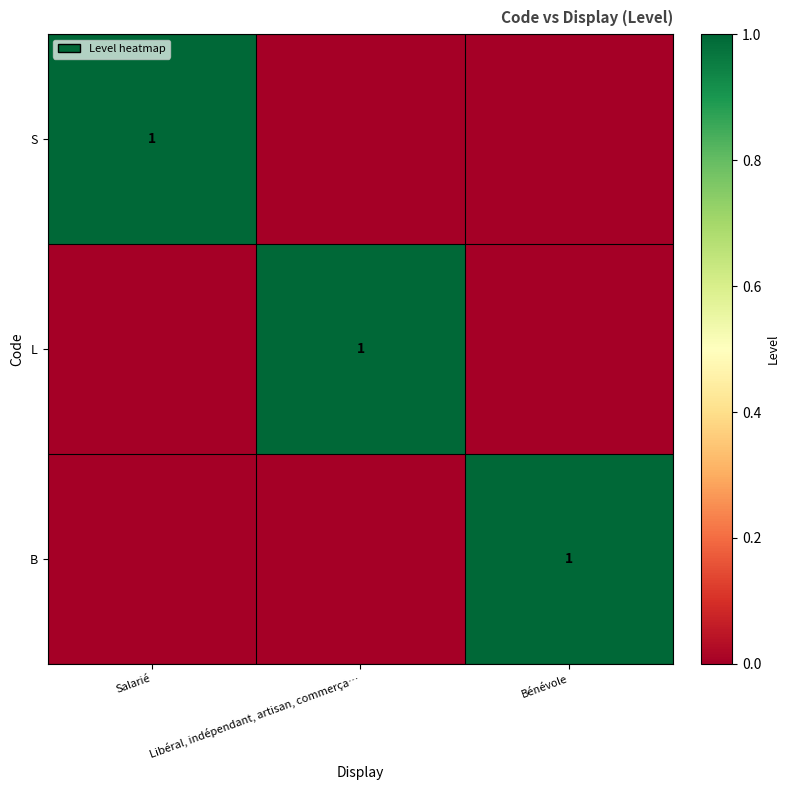

True or false: L has a value of 1 at Libéral, indépendant, artisan, commerça….

True